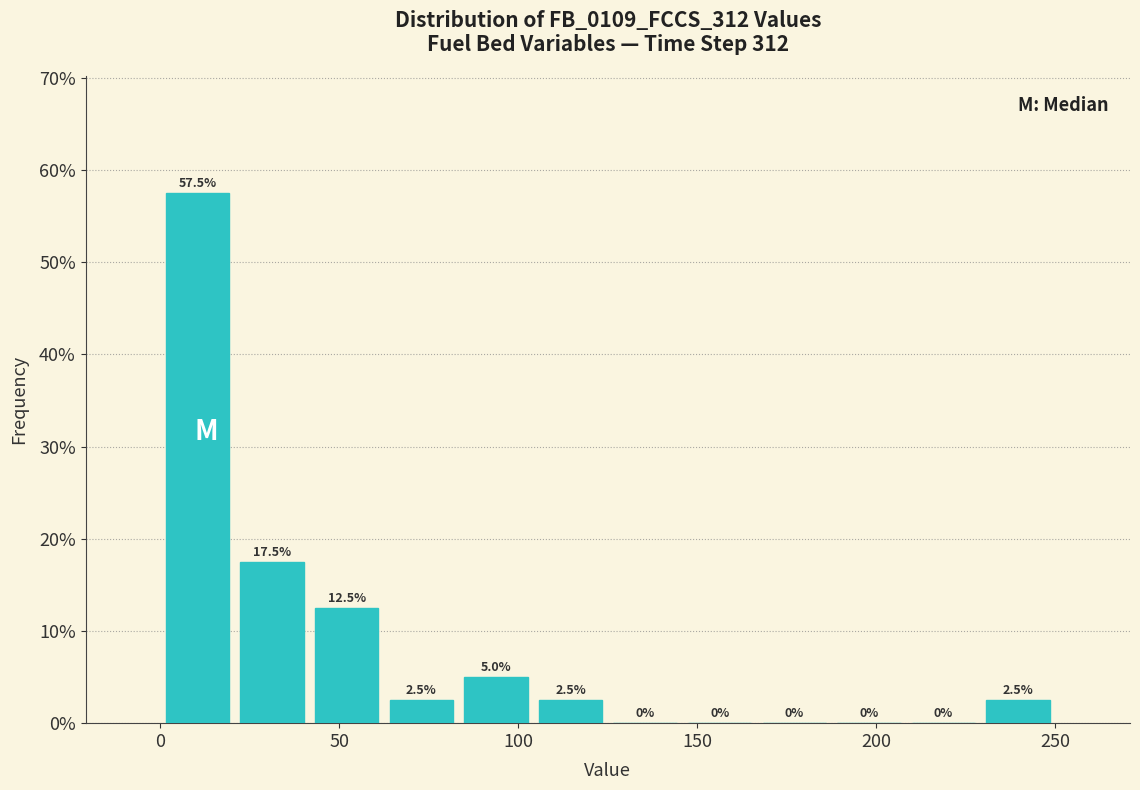

Over which range of the x-axis is the bar tallest?

0 to 20